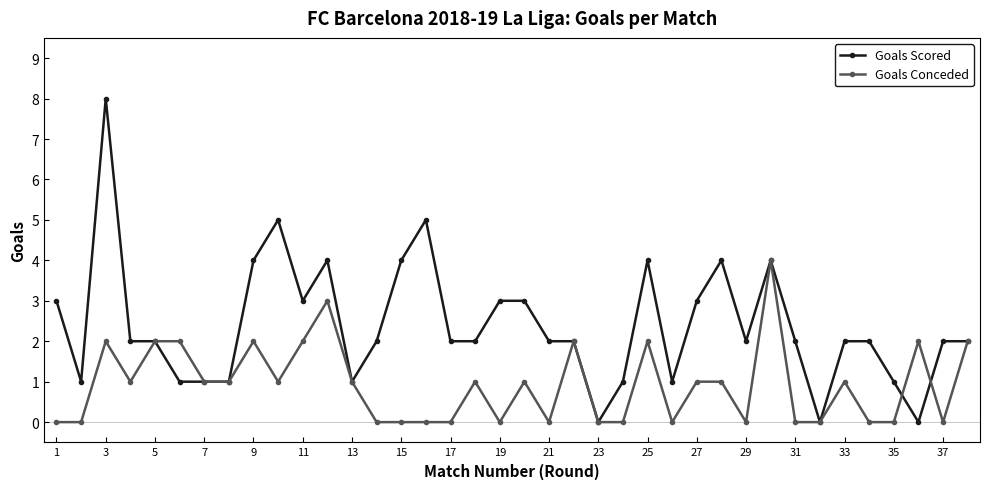

Which series has the widest spread of values?

Goals Scored